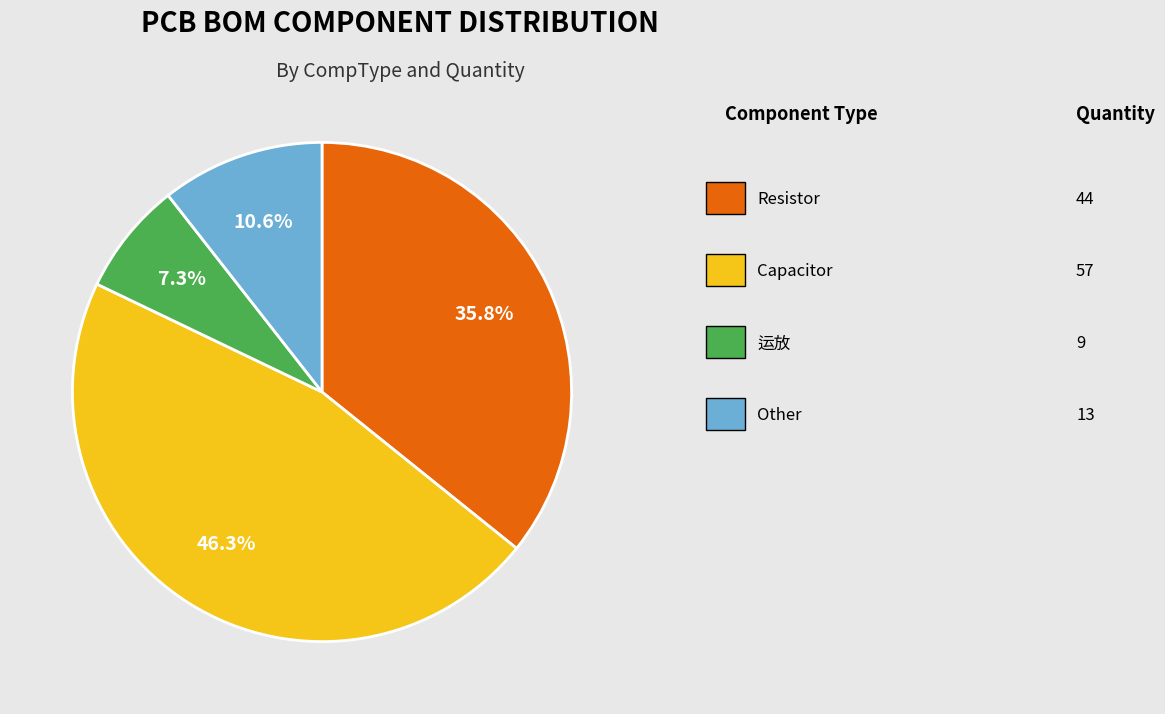

Does any single category account for the majority?

No